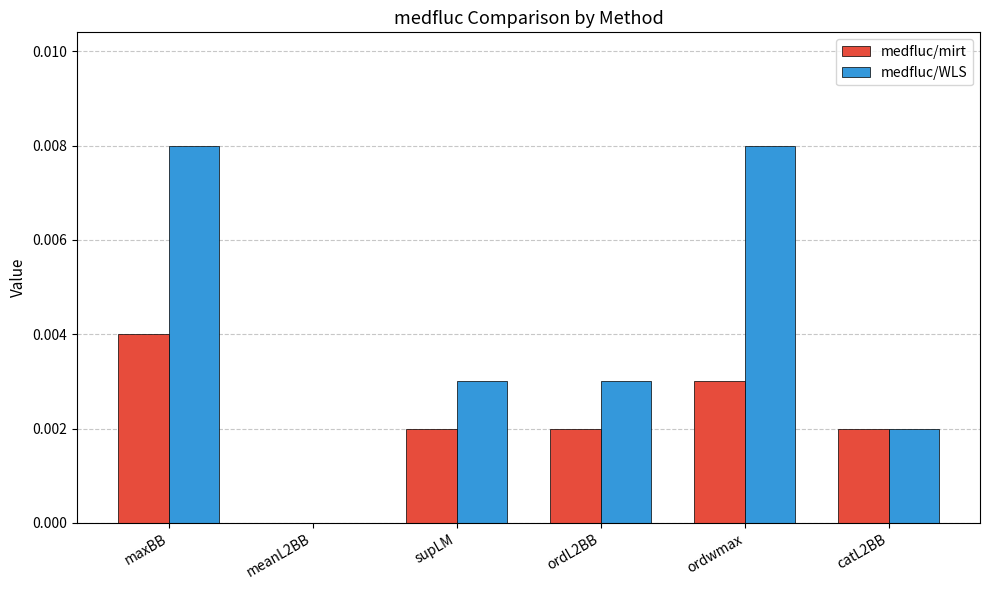

Which series changed the most between ordL2BB and catL2BB?

medfluc/WLS